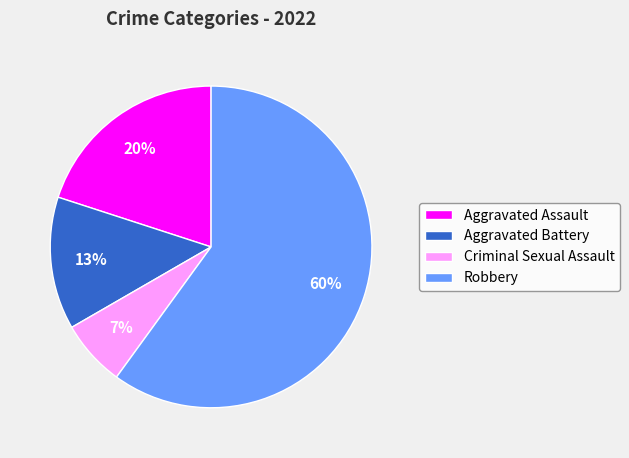

The Robbery slice represents 69% of the pie. True or false?

False